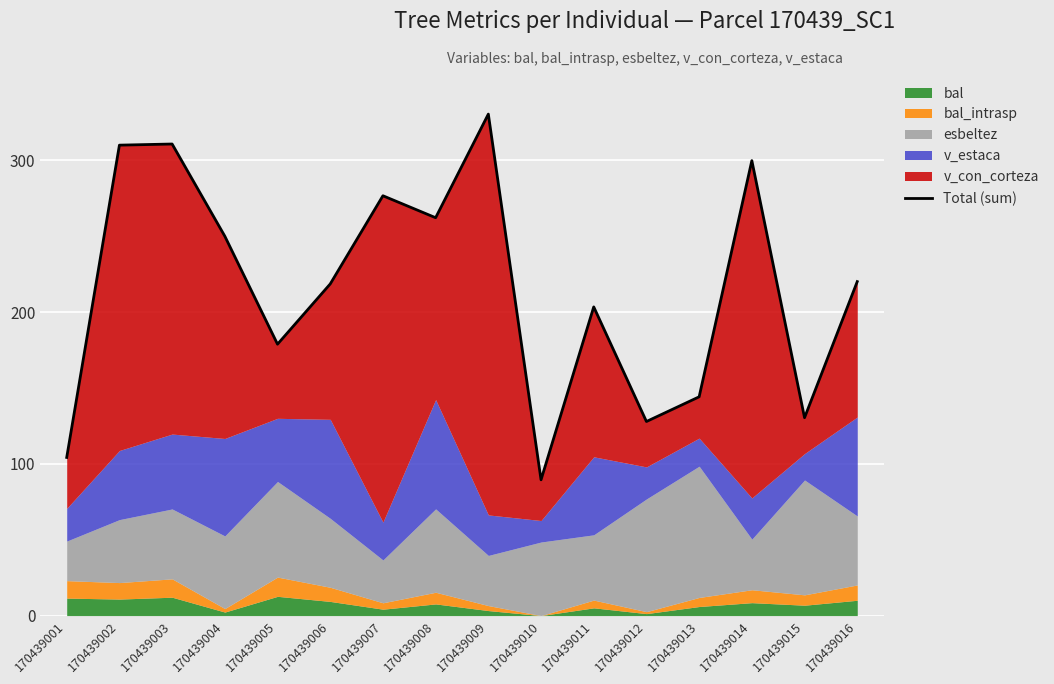

True or false: the data shows 276.6 at 170439007.

True